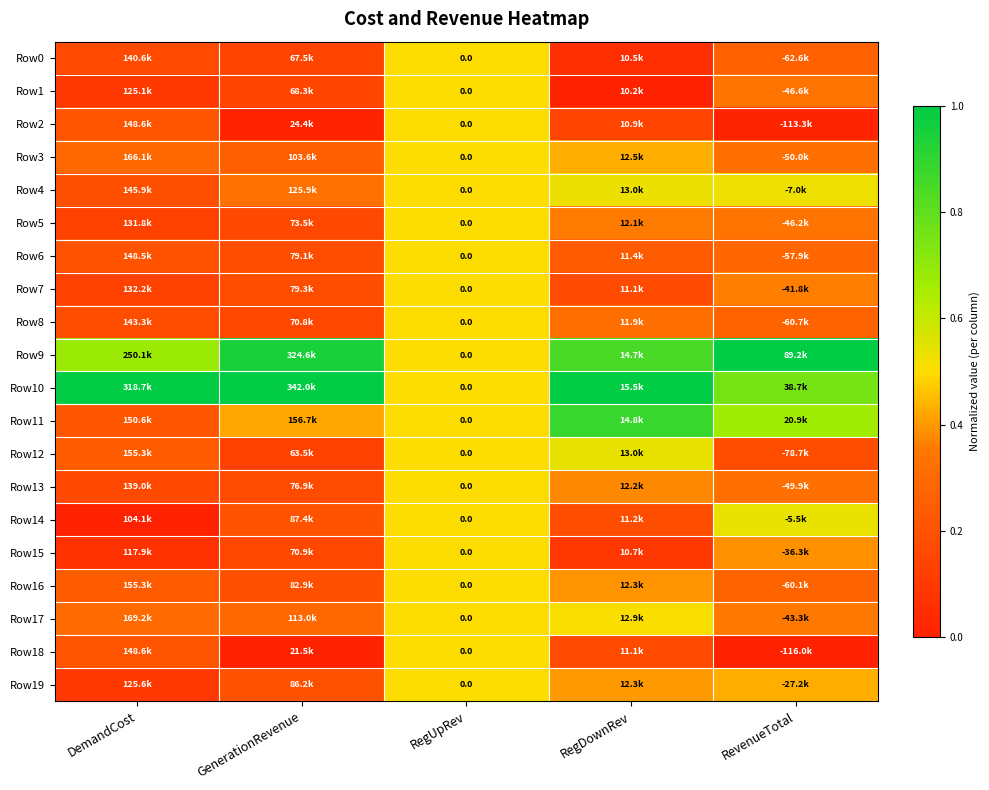

At which category does the chart reach its minimum across all series?

RegDownRev